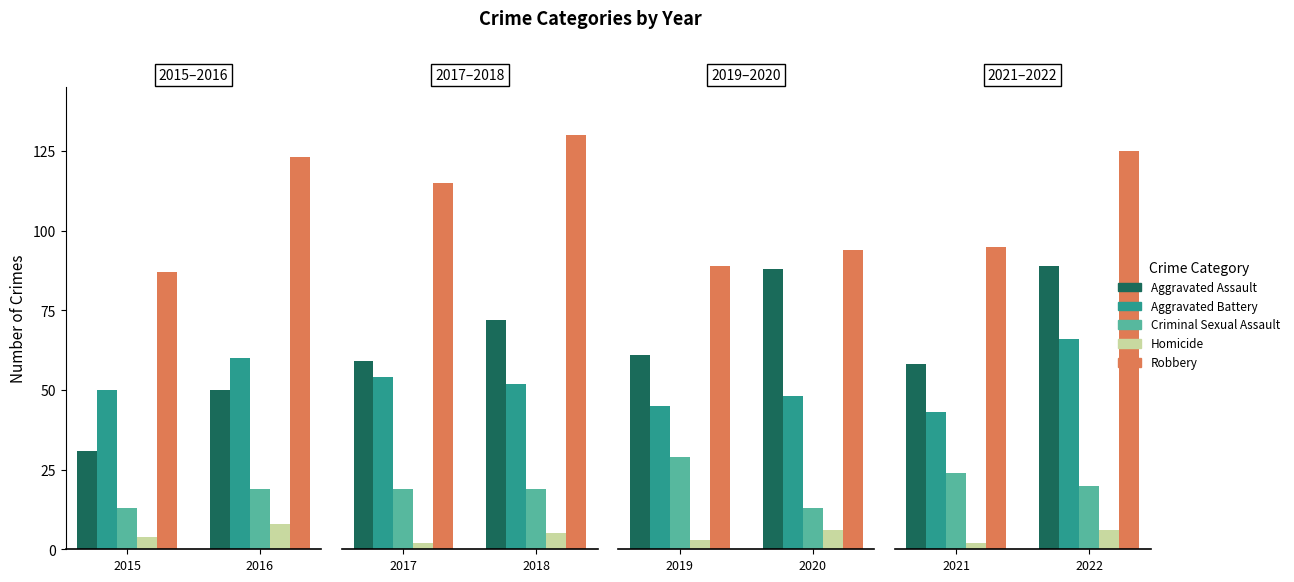

Which series has the largest range (max minus min)?

Aggravated Assault